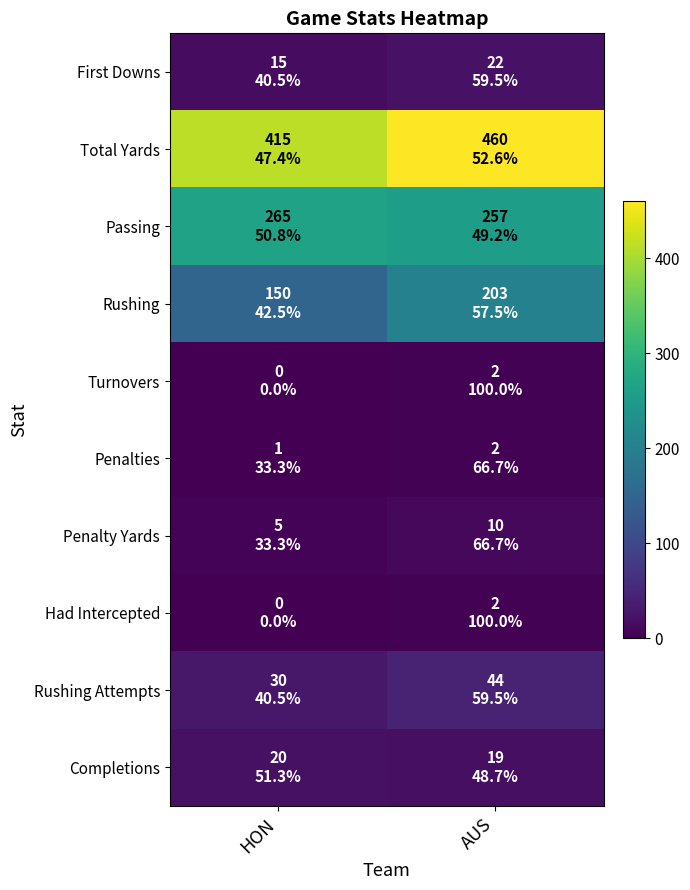

At AUS, list the series in order from smallest to largest.

Turnovers, Penalties, Had Intercepted, Penalty Yards, Completions, First Downs, Rushing Attempts, Rushing, Passing, Total Yards